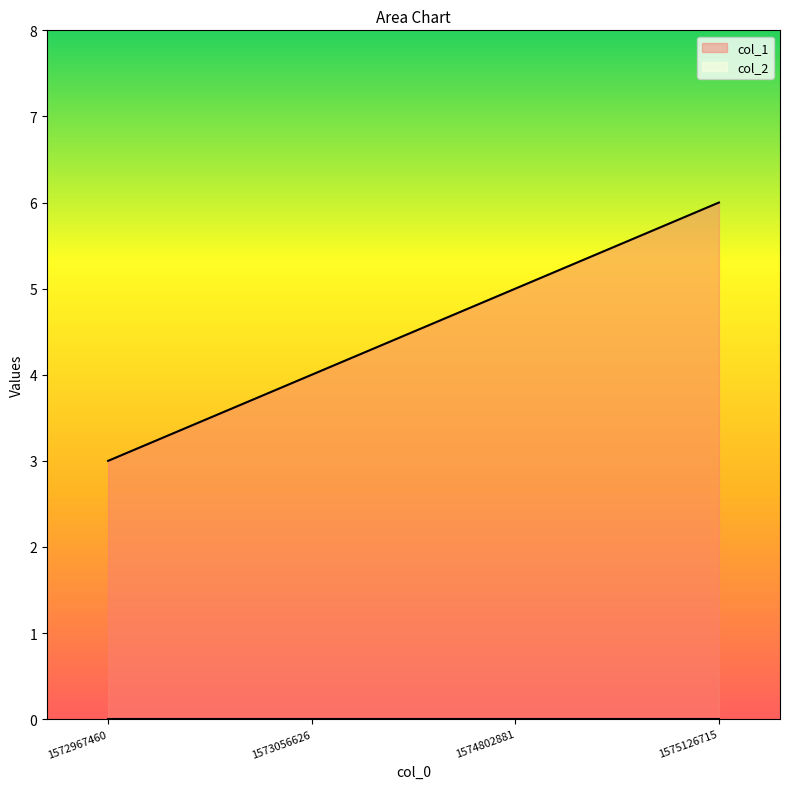

What is the change in value from 1572967460 to 1573056626?

+1